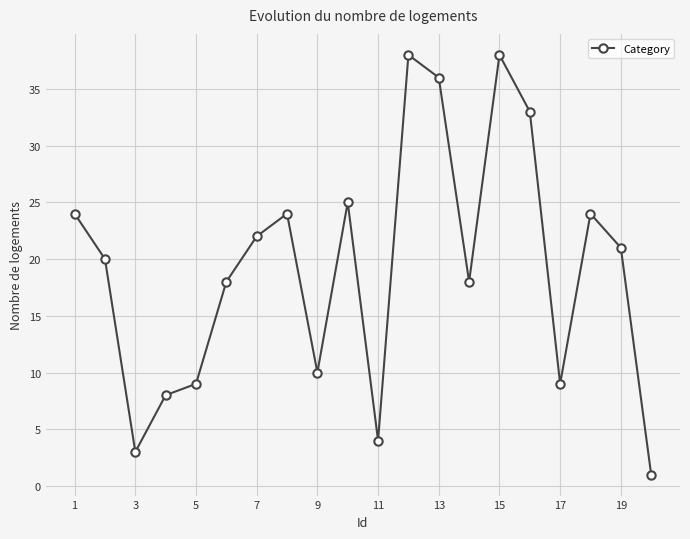

Reading left to right, transcribe all the data shown in this chart.

24	20	3	8	9	18	22	24	10	25	4	38	36	18	38	33	9	24	21	1